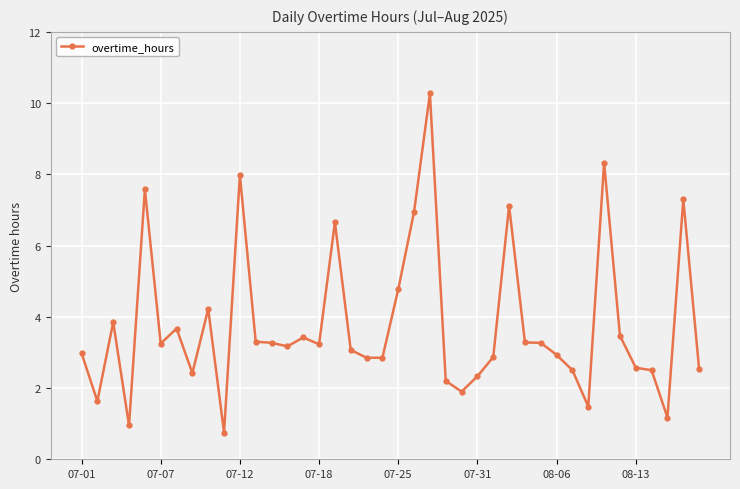

What is the smallest value displayed?

0.8